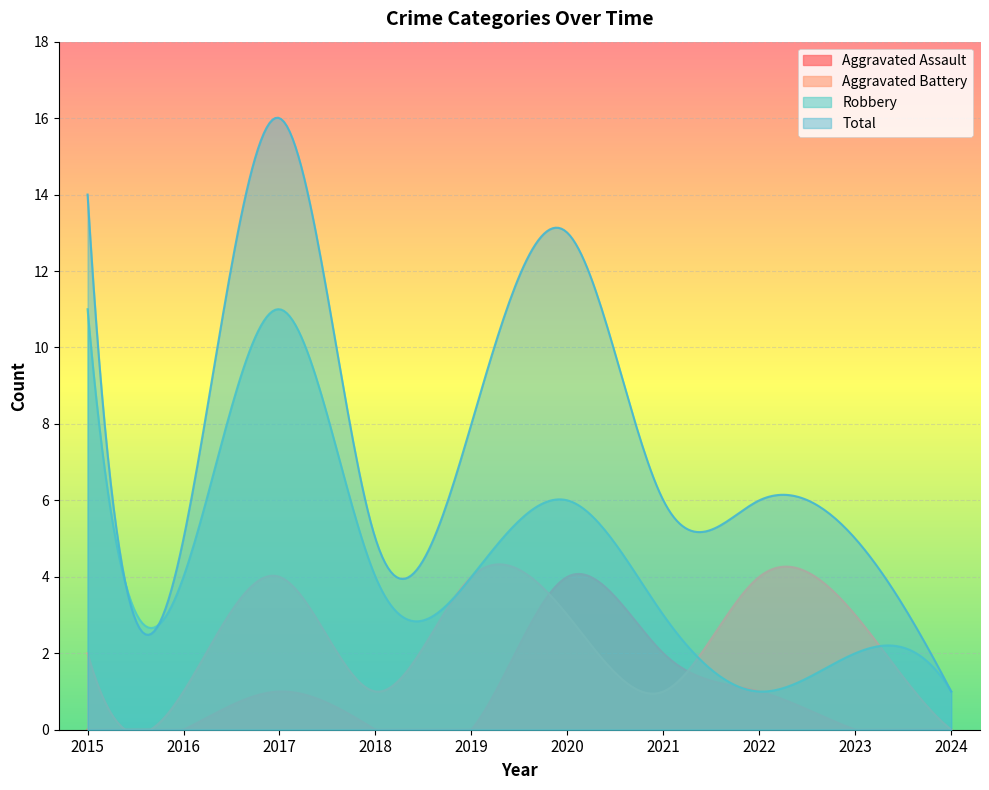

What is the value of the Total point at the 1st from the left?

14